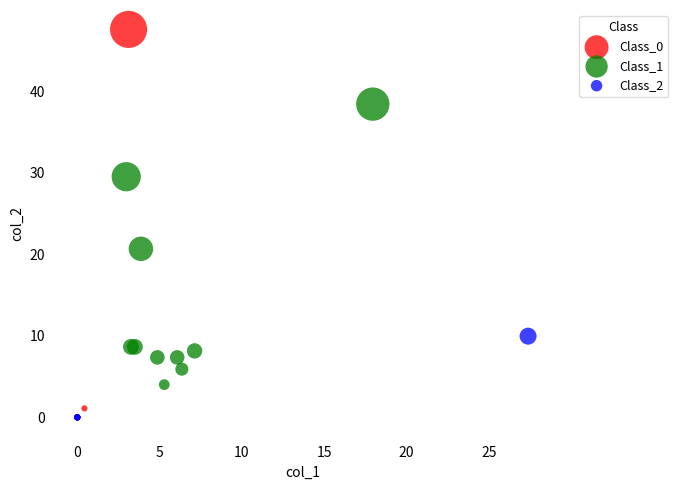

Which series reaches the maximum Y coordinate?

Class_0